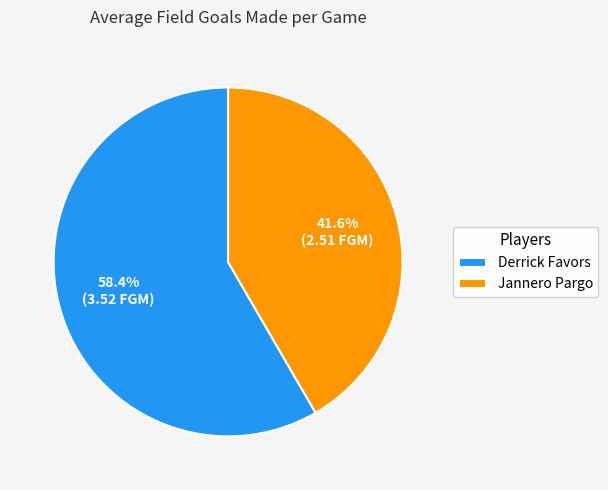

Is it true that Derrick Favors is 72% of the pie?

False